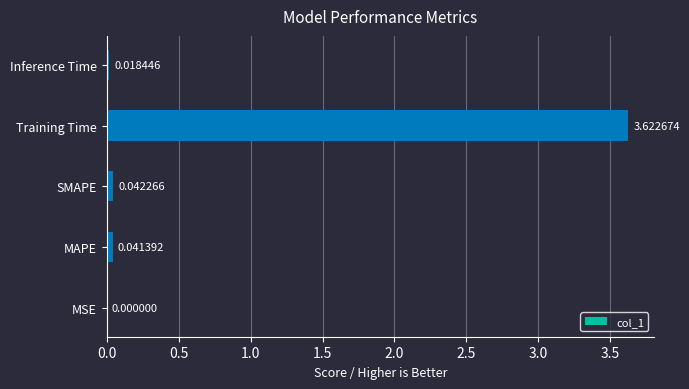

Does the chart contain stacked bars?

No